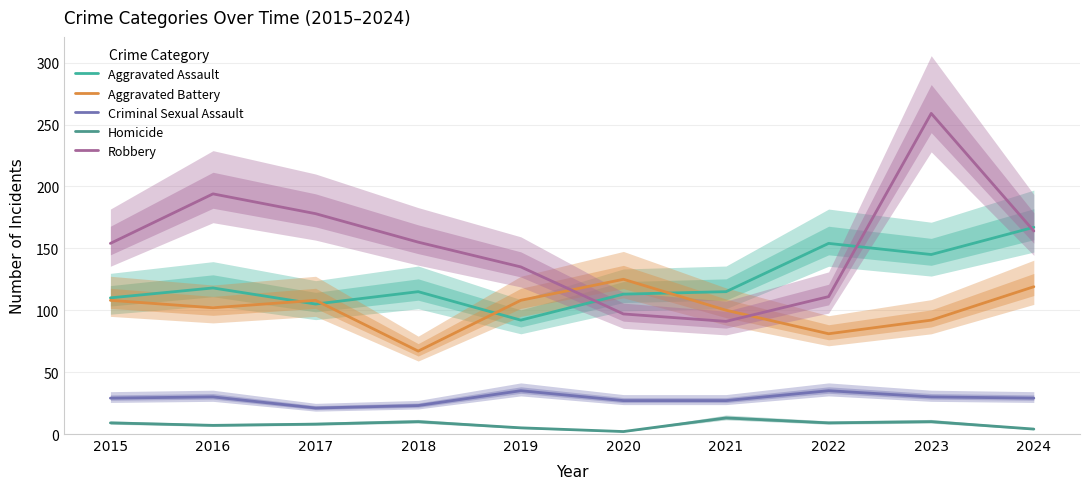

Does the chart display data point markers on the line(s)?

No